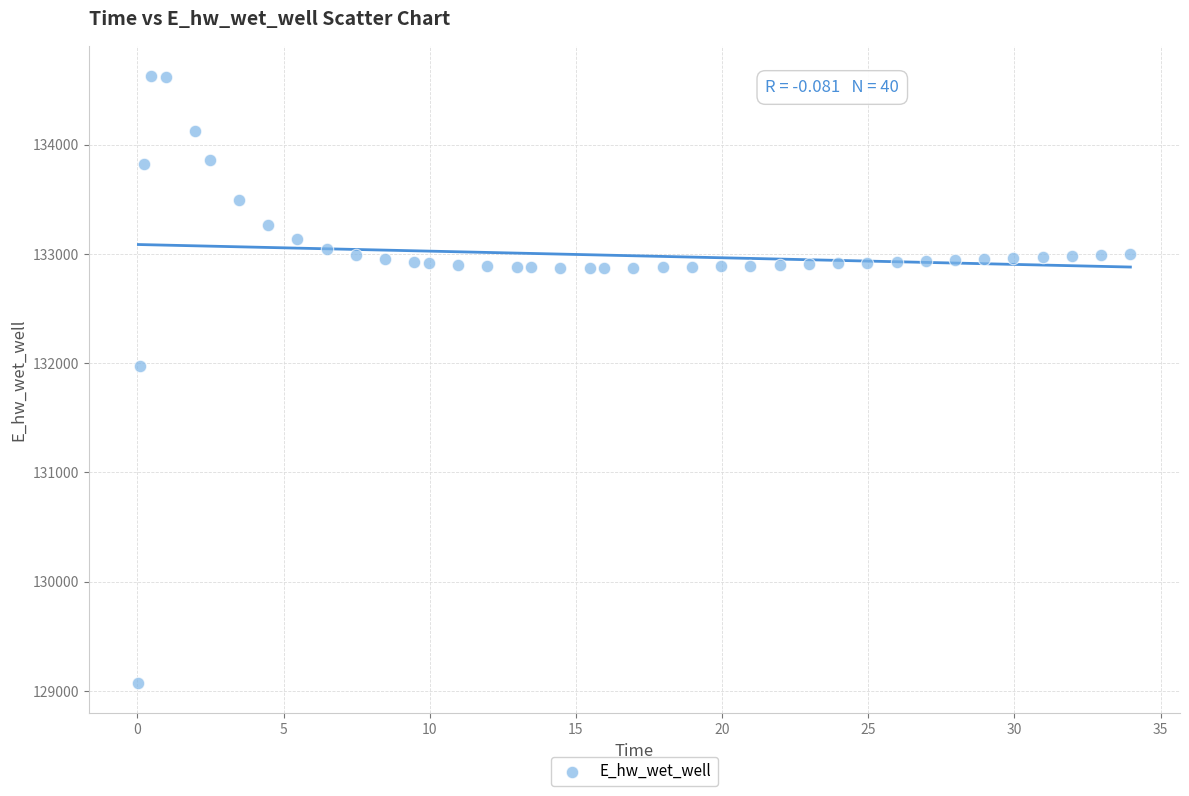

What Y value in the scatter plot is closest to 131849?

131970.0